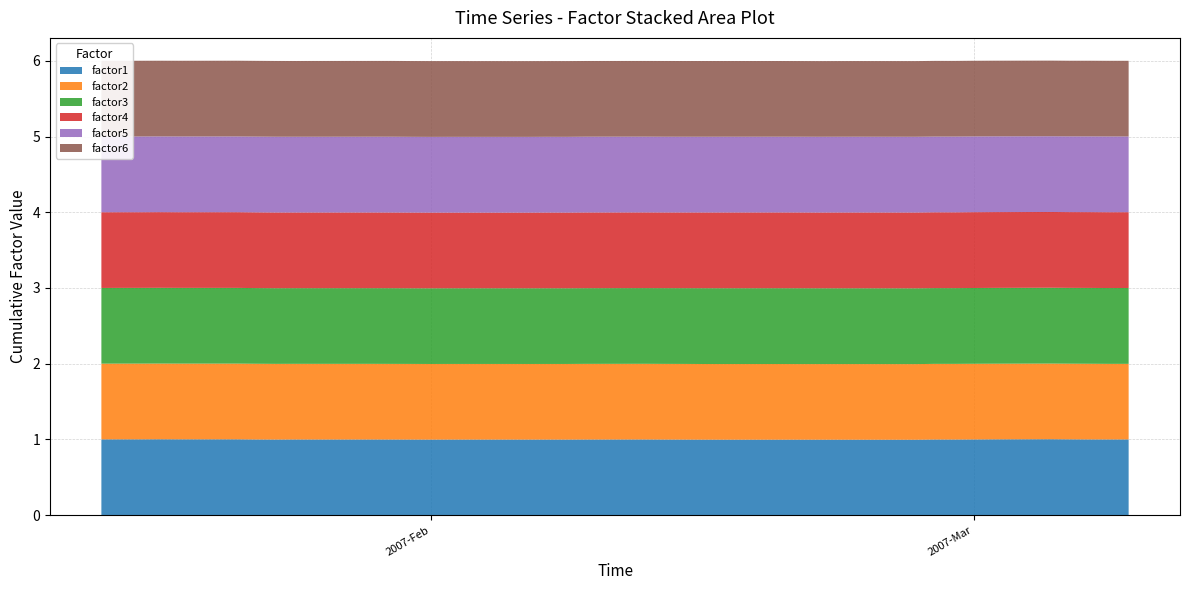

Reading right to left, list all the values displayed in this chart.

factor1: 39=1.0	38=1.0	37=1.0	36=1.0	35=1.0	34=1.0	33=1.0	32=1.0	31=1.0	30=1.0	29=1.0	28=1.0	27=1.0	26=1.0	25=1.0	24=1.0	23=1.0	22=1.0	21=1.0	20=1.0	19=1.0	18=1.0	17=1.0	16=1.0	15=1.0	14=1.0	13=1.0	12=1.0	11=1.0	10=1.0	9=1.0	8=1.0	7=1.0	6=1.0	5=1.0	4=1.0	3=1.0	2=1.0	1=1.0	0=1.0
factor2: 39=1.0	38=1.0	37=1.0	36=1.0	35=1.0	34=1.0	33=1.0	32=1.0	31=1.0	30=1.0	29=1.0	28=1.0	27=1.0	26=1.0	25=1.0	24=1.0	23=1.0	22=1.0	21=1.0	20=1.0	19=1.0	18=1.0	17=1.0	16=1.0	15=1.0	14=1.0	13=1.0	12=1.0	11=1.0	10=1.0	9=1.0	8=1.0	7=1.0	6=1.0	5=1.0	4=1.0	3=1.0	2=1.0	1=1.0	0=1.0
factor3: 39=1.0	38=1.0	37=1.0	36=1.0	35=1.0	34=1.0	33=1.0	32=1.0	31=1.0	30=1.0	29=1.0	28=1.0	27=1.0	26=1.0	25=1.0	24=1.0	23=1.0	22=1.0	21=1.0	20=1.0	19=1.0	18=1.0	17=1.0	16=1.0	15=1.0	14=1.0	13=1.0	12=1.0	11=1.0	10=1.0	9=1.0	8=1.0	7=1.0	6=1.0	5=1.0	4=1.0	3=1.0	2=1.0	1=1.0	0=1.0
factor4: 39=1.0	38=1.0	37=1.0	36=1.0	35=1.0	34=1.0	33=1.0	32=1.0	31=1.0	30=1.0	29=1.0	28=1.0	27=1.0	26=1.0	25=1.0	24=1.0	23=1.0	22=1.0	21=1.0	20=1.0	19=1.0	18=1.0	17=1.0	16=1.0	15=1.0	14=1.0	13=1.0	12=1.0	11=1.0	10=1.0	9=1.0	8=1.0	7=1.0	6=1.0	5=1.0	4=1.0	3=1.0	2=1.0	1=1.0	0=1.0
factor5: 39=1.0	38=1.0	37=1.0	36=1.0	35=1.0	34=1.0	33=1.0	32=1.0	31=1.0	30=1.0	29=1.0	28=1.0	27=1.0	26=1.0	25=1.0	24=1.0	23=1.0	22=1.0	21=1.0	20=1.0	19=1.0	18=1.0	17=1.0	16=1.0	15=1.0	14=1.0	13=1.0	12=1.0	11=1.0	10=1.0	9=1.0	8=1.0	7=1.0	6=1.0	5=1.0	4=1.0	3=1.0	2=1.0	1=1.0	0=1.0
factor6: 39=1.0	38=1.0	37=1.0	36=1.0	35=1.0	34=1.0	33=1.0	32=1.0	31=1.0	30=1.0	29=1.0	28=1.0	27=1.0	26=1.0	25=1.0	24=1.0	23=1.0	22=1.0	21=1.0	20=1.0	19=1.0	18=1.0	17=1.0	16=1.0	15=1.0	14=1.0	13=1.0	12=1.0	11=1.0	10=1.0	9=1.0	8=1.0	7=1.0	6=1.0	5=1.0	4=1.0	3=1.0	2=1.0	1=1.0	0=1.0